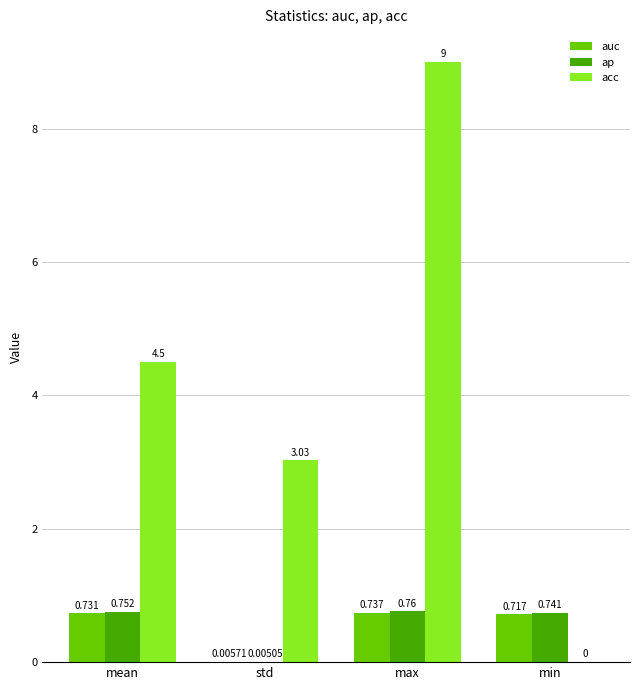

Is the value of acc at mean greater than the value of ap at std?

Yes